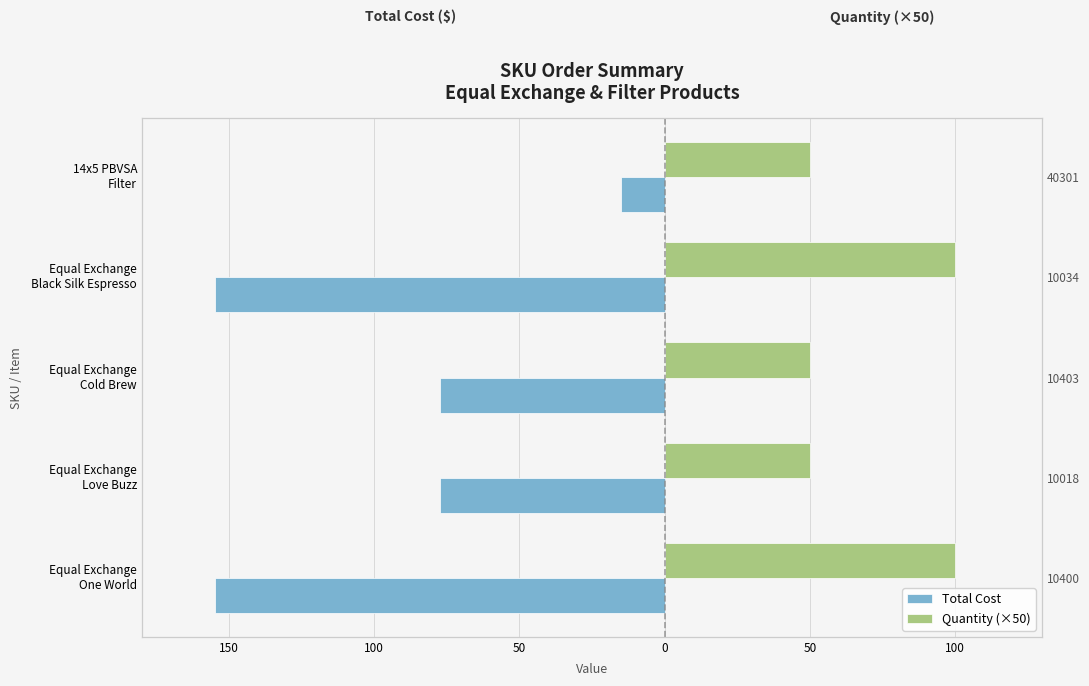

Which series has the largest total across all categories?

Quantity (×50)